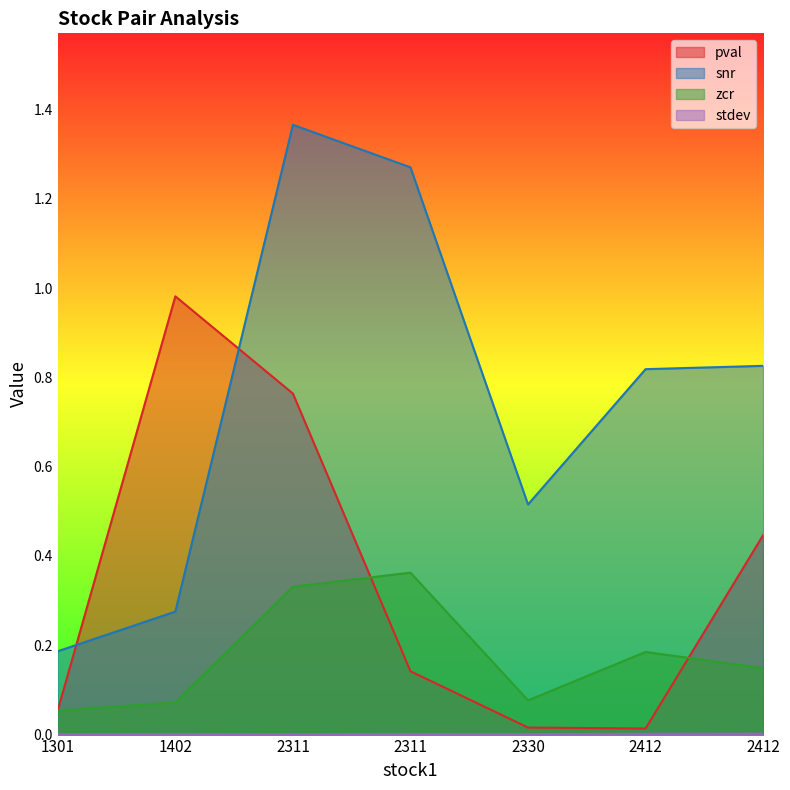

True or false: snr has more than 2 interior local peaks.

False